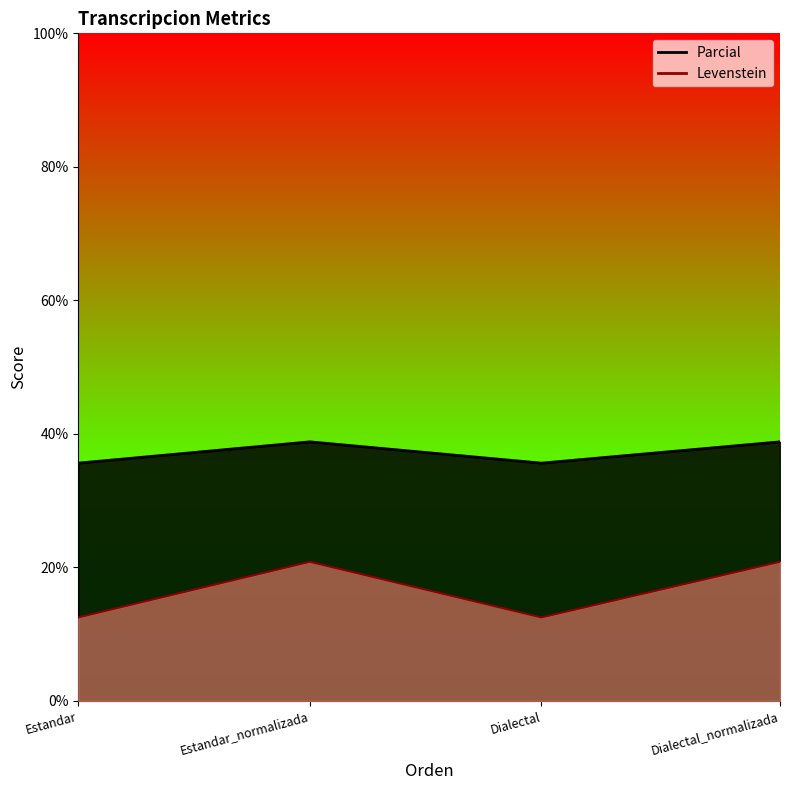

The Parcial series shows 22.0 at Dialectal. True or false?

False